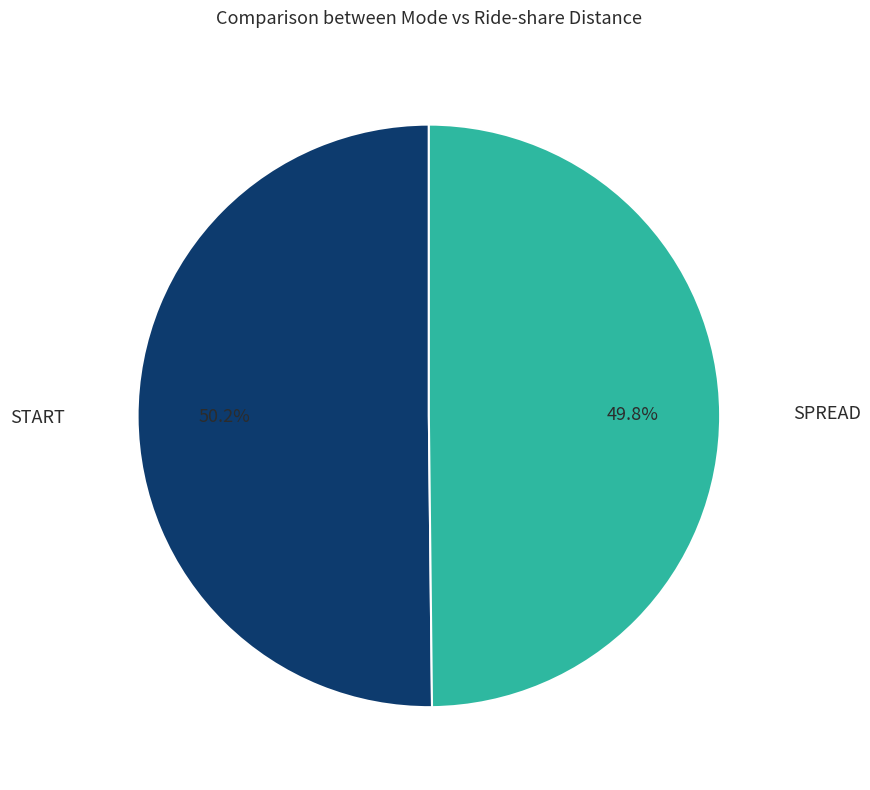

What is the ratio of the value at SPREAD to the value at START?

1.0